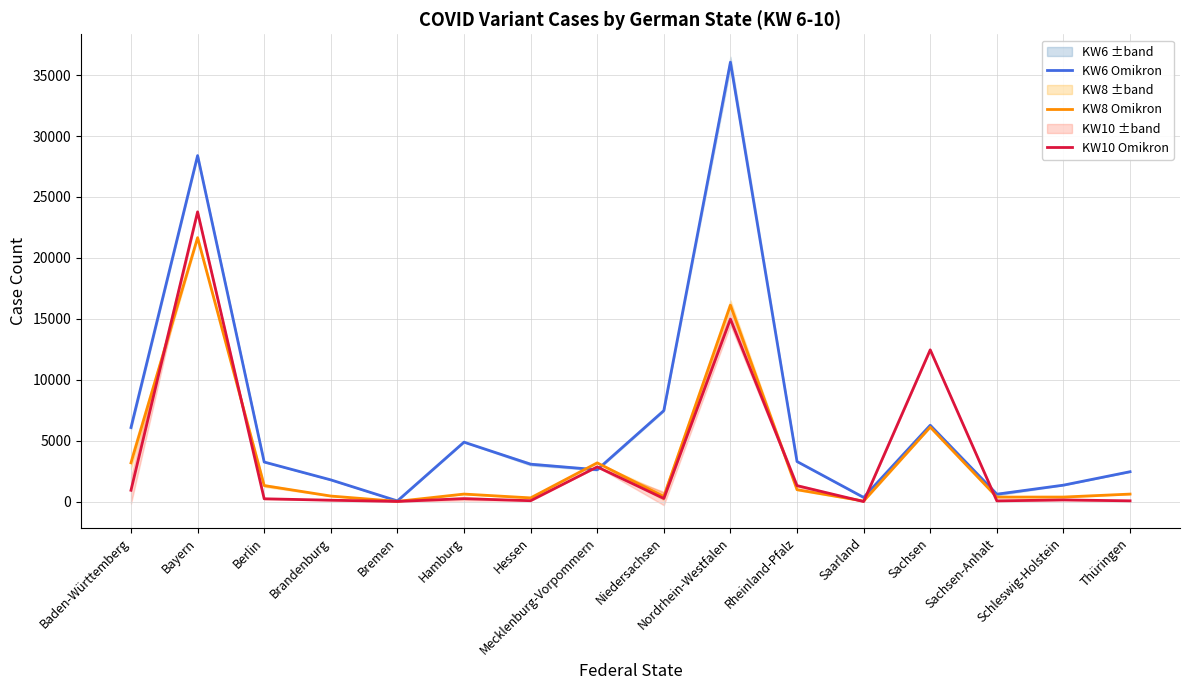

What is the average value of the KW10 Omikron series?

3600